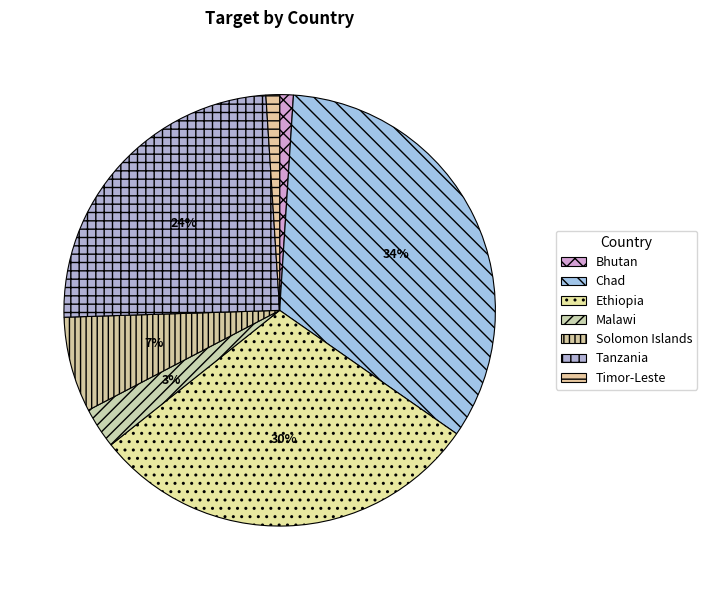

Is there a majority slice in this chart?

No